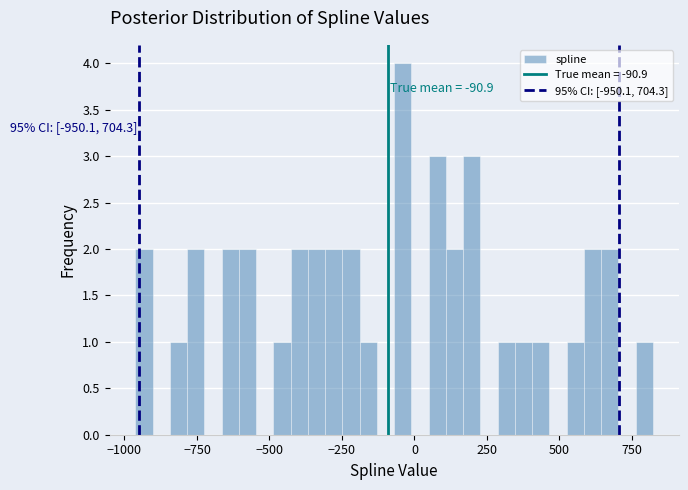

Read against the x-axis, roughly where is the centre of the tallest bar?

-50